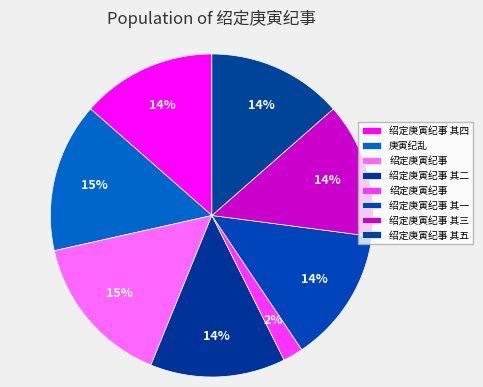

How many slices are in this pie chart?

8